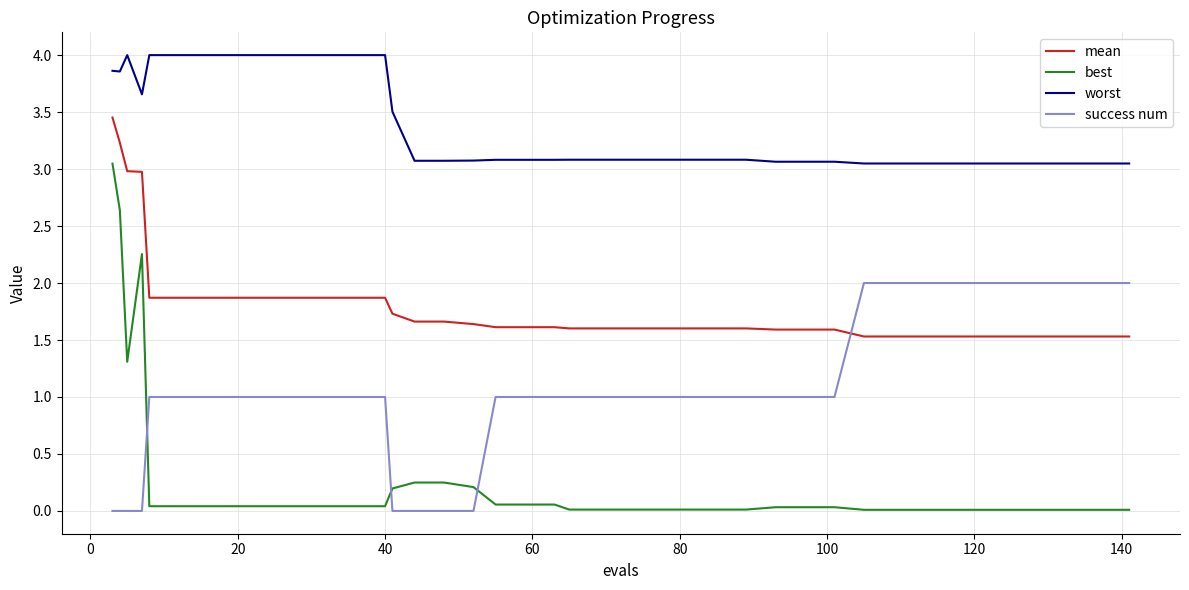

What is the maximum value shown in the chart?

4.0